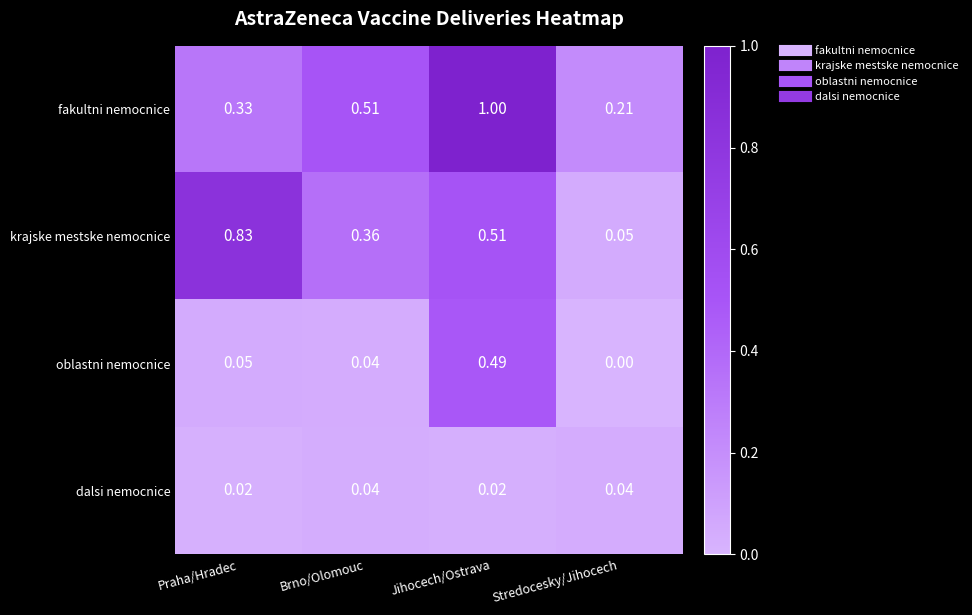

Rank the series by their average value, from lowest to highest.

dalsi nemocnice, oblastni nemocnice, krajske mestske nemocnice, fakultni nemocnice